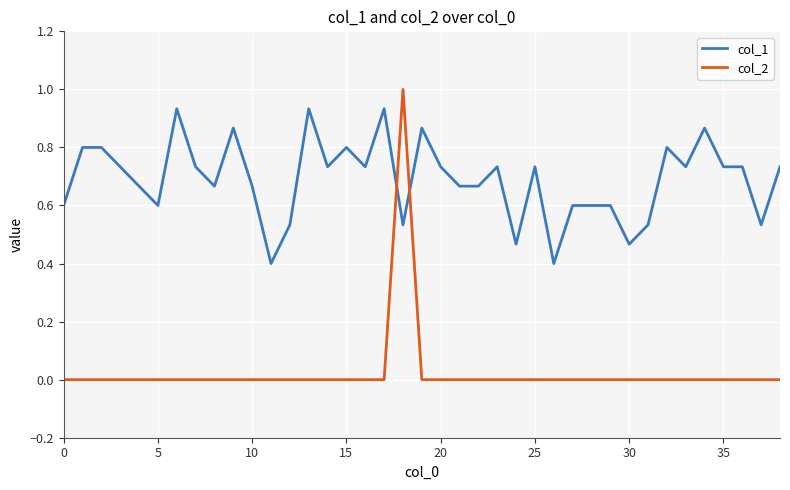

Which series has the largest range (max minus min)?

col_2